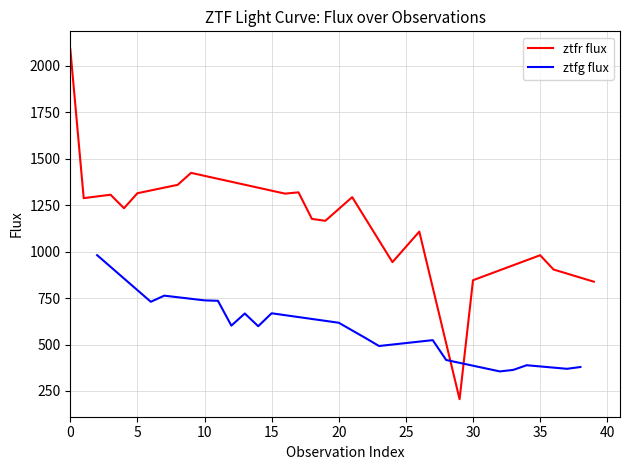

True or false: ztfr flux has more than 2 points higher than both neighbors.

True